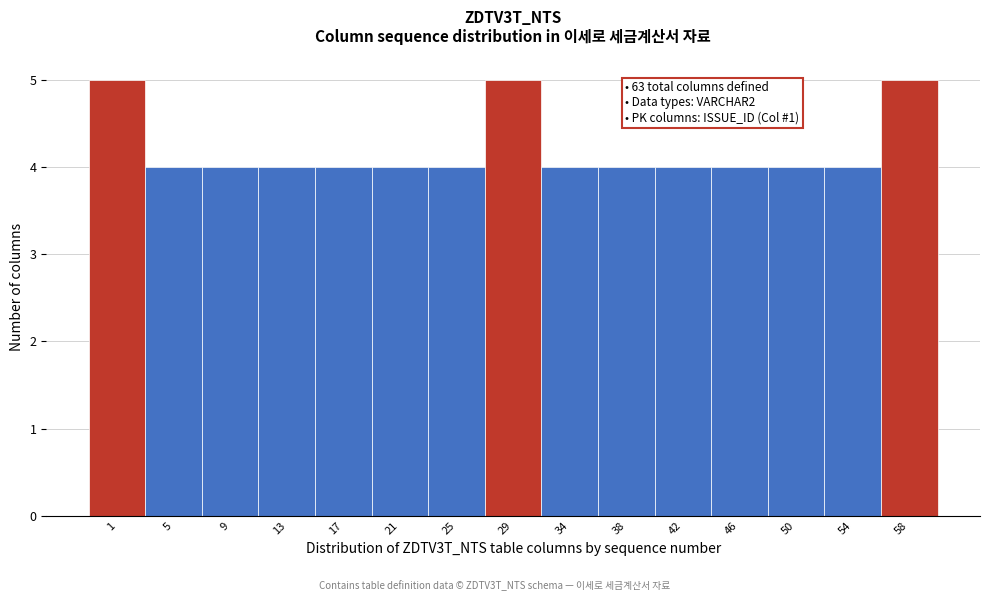

Reading left to right, extract all data points from this chart.

1=5	5=4	9=4	13=4	17=4	21=4	25=4	29=5	34=4	38=4	42=4	46=4	50=4	54=4	58=5